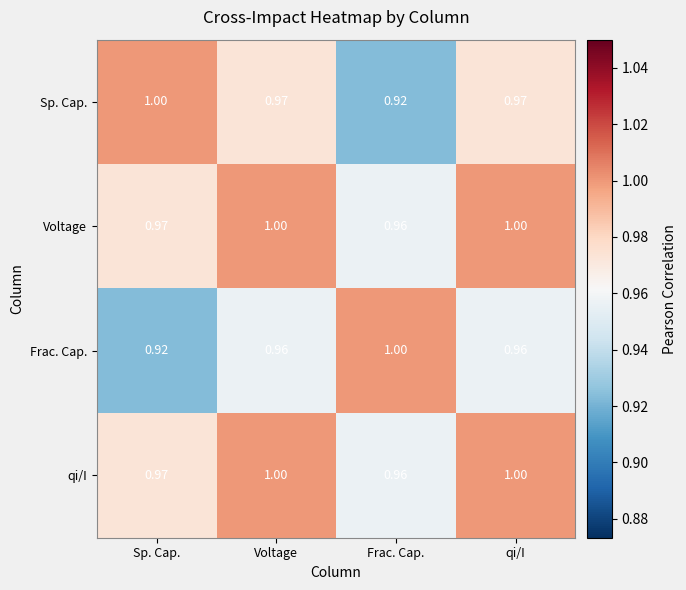

At which label is Voltage closest to 0?

Frac. Cap.